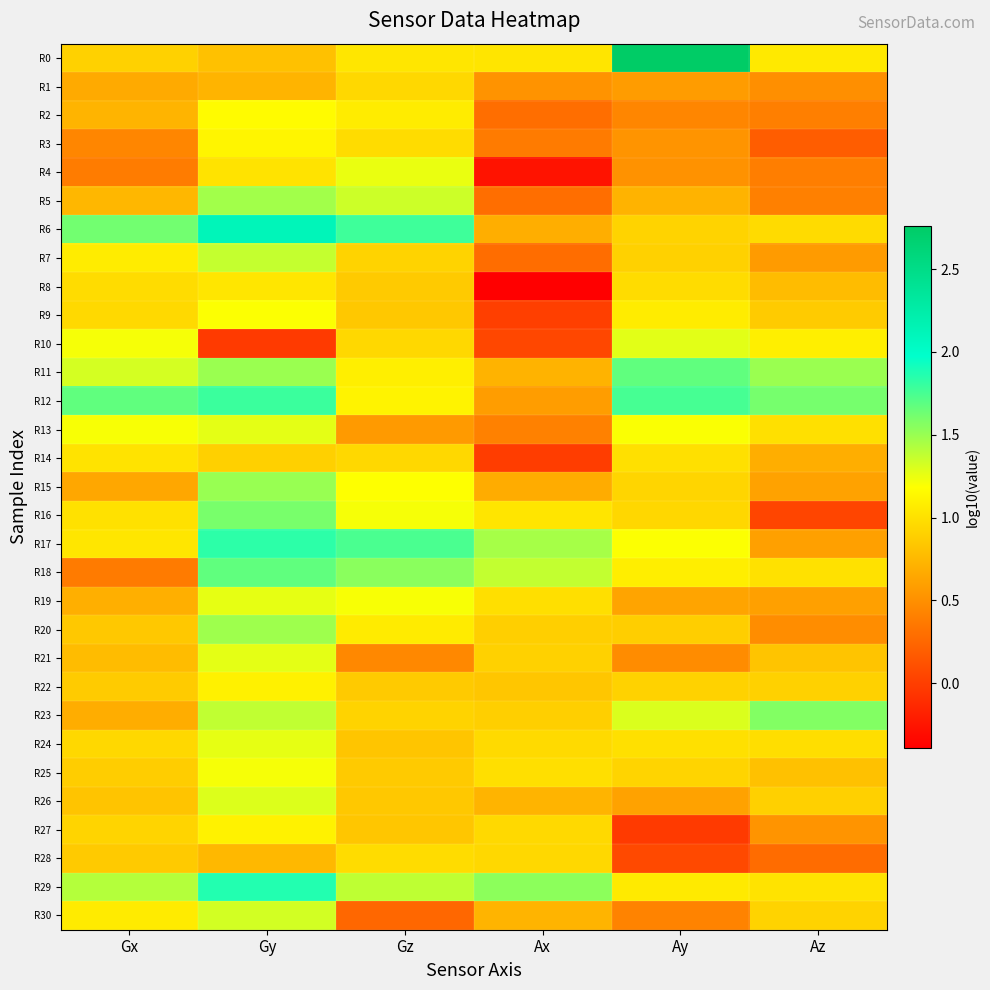

What is the spread (max minus min) of values at Gx?

1.3